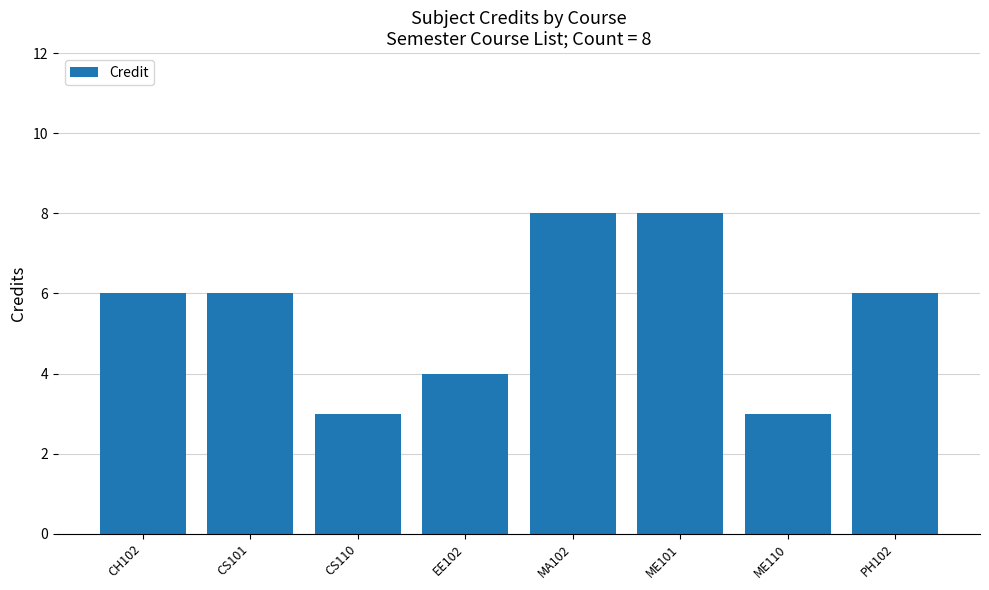

Count the values in the range 4 to 8.

6